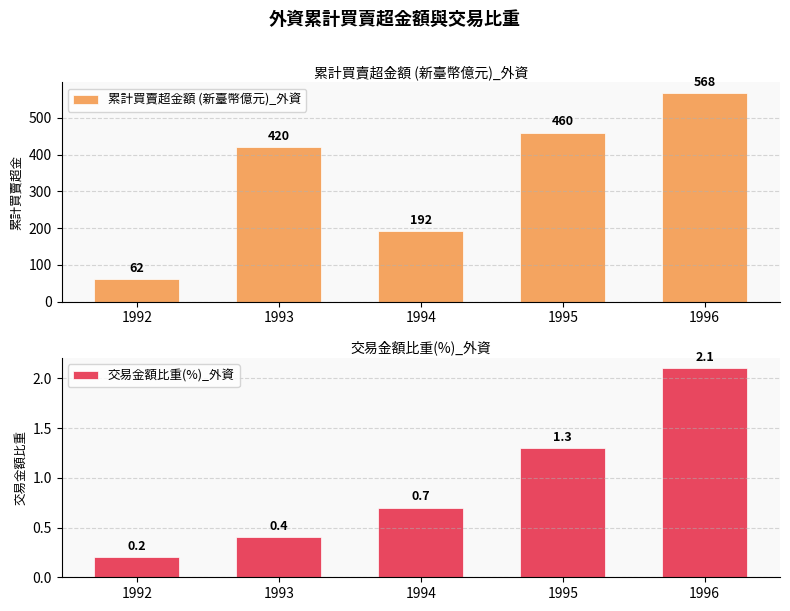

What is the difference between the highest and lowest values at 1995?

458.7